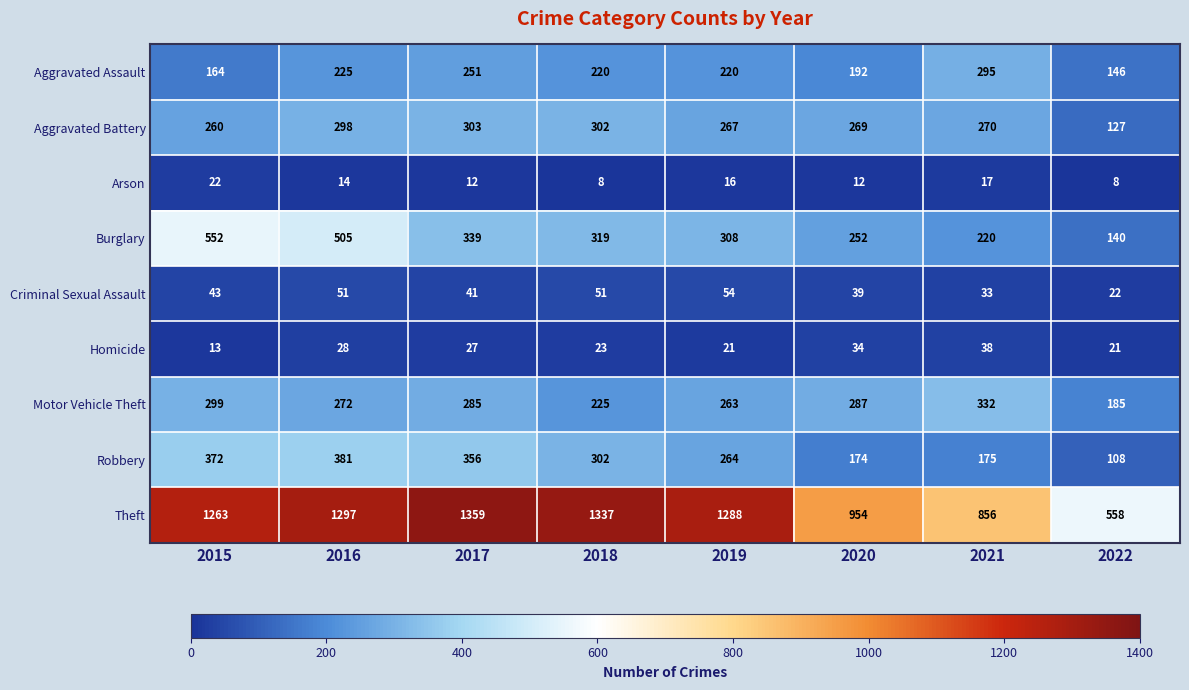

At how many categories does at least one series exceed 1349?

1